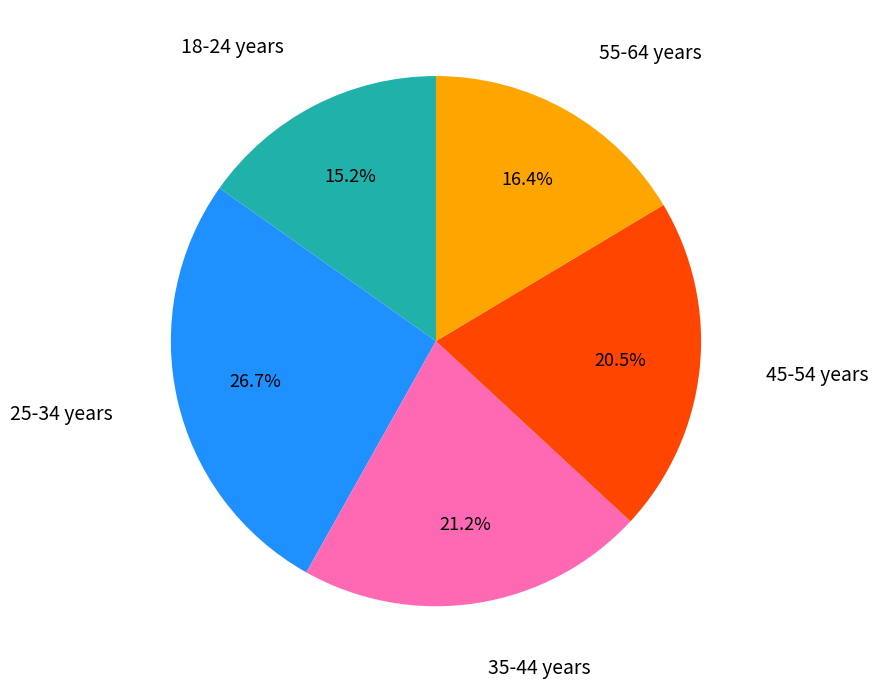

Is there a majority slice in this chart?

No